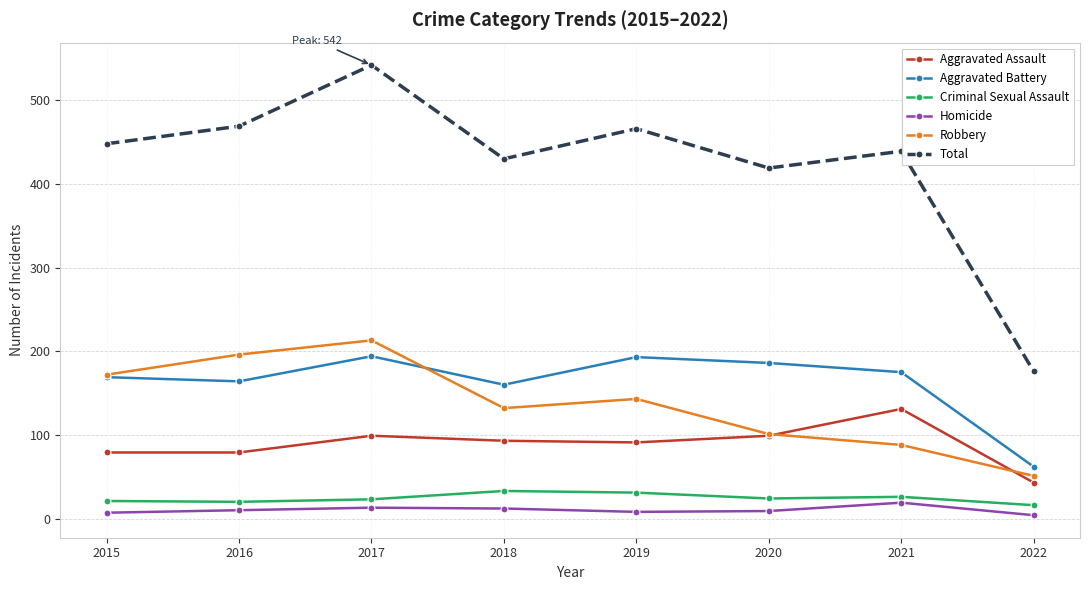

What are all the series names shown in the legend?

Aggravated Assault, Aggravated Battery, Criminal Sexual Assault, Homicide, Robbery, Total